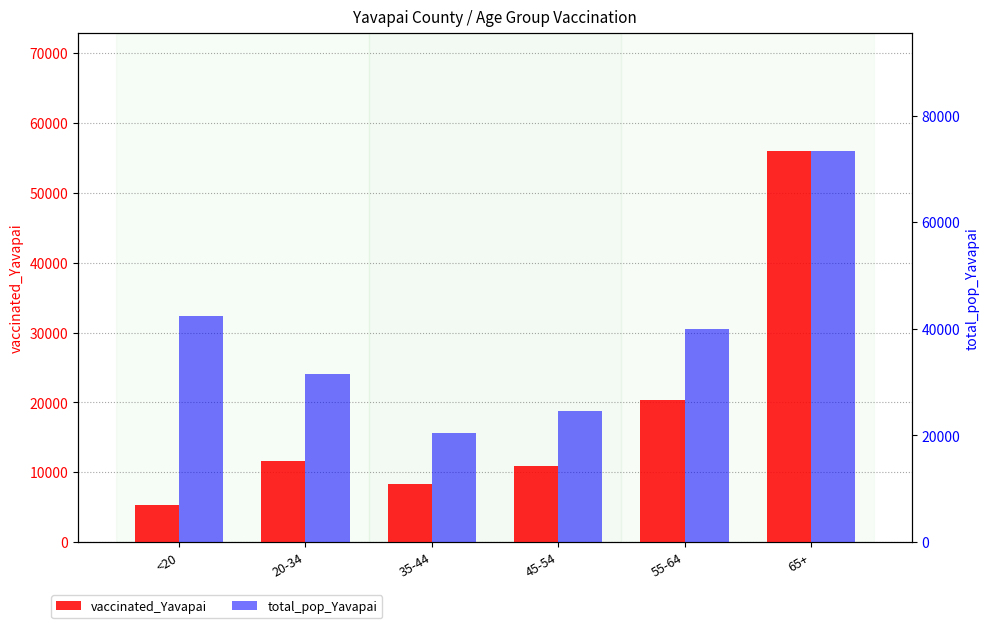

Is the value of vaccinated_Yavapai at 35-44 greater than the value of total_pop_Yavapai at 55-64?

No